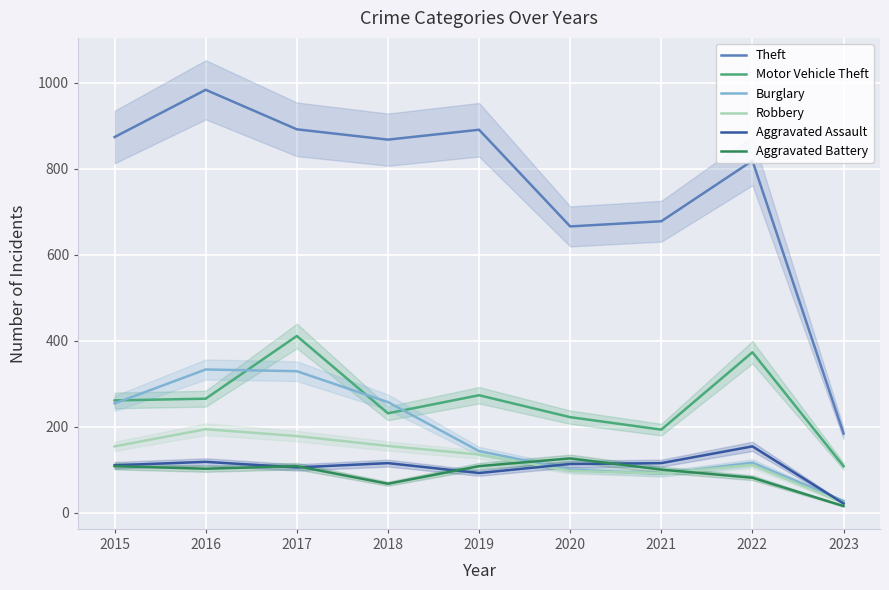

Count the number of data series in this chart.

6